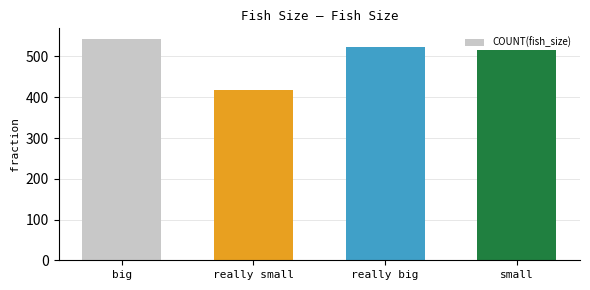

What is the maximum value shown in the chart?

542